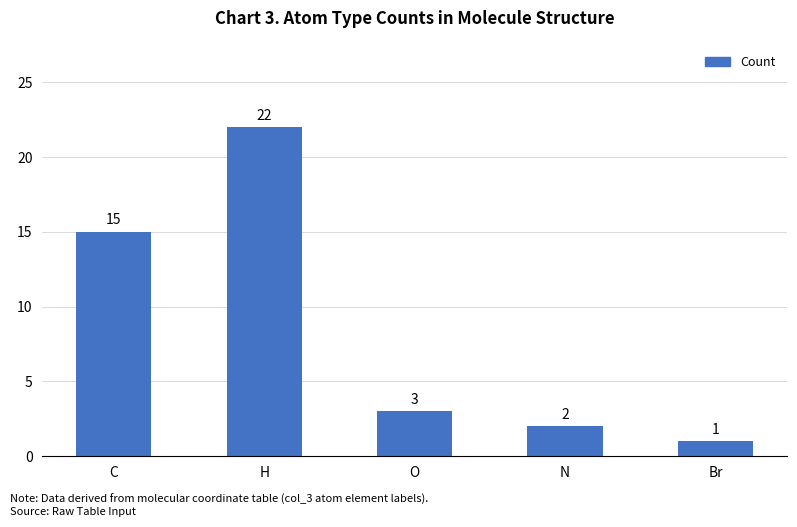

The value at Br is 1. True or false?

True